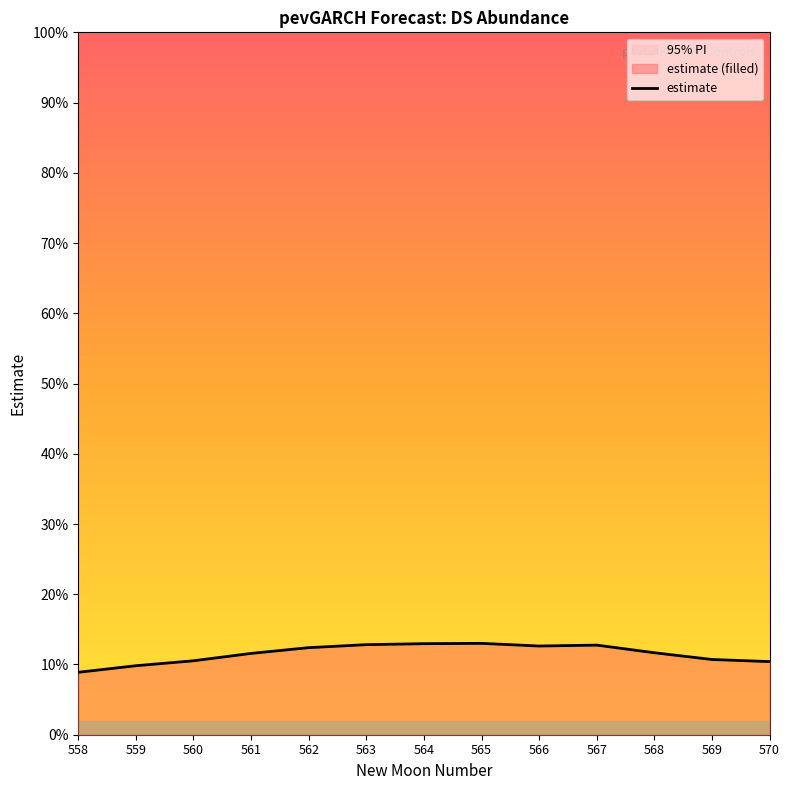

List the labels in order of value, largest first.

565, 564, 563, 567, 566, 562, 568, 561, 569, 560, 570, 559, 558